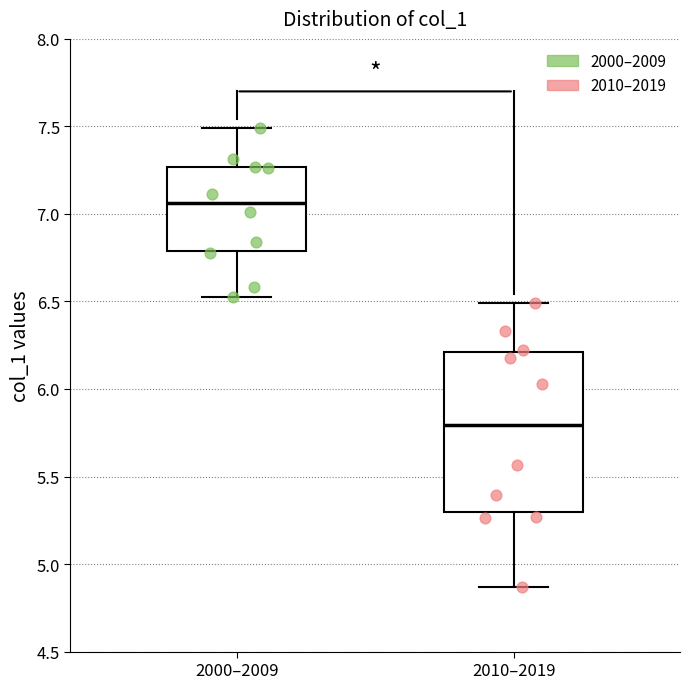

Which box's median line is the lowest?

2010–2019